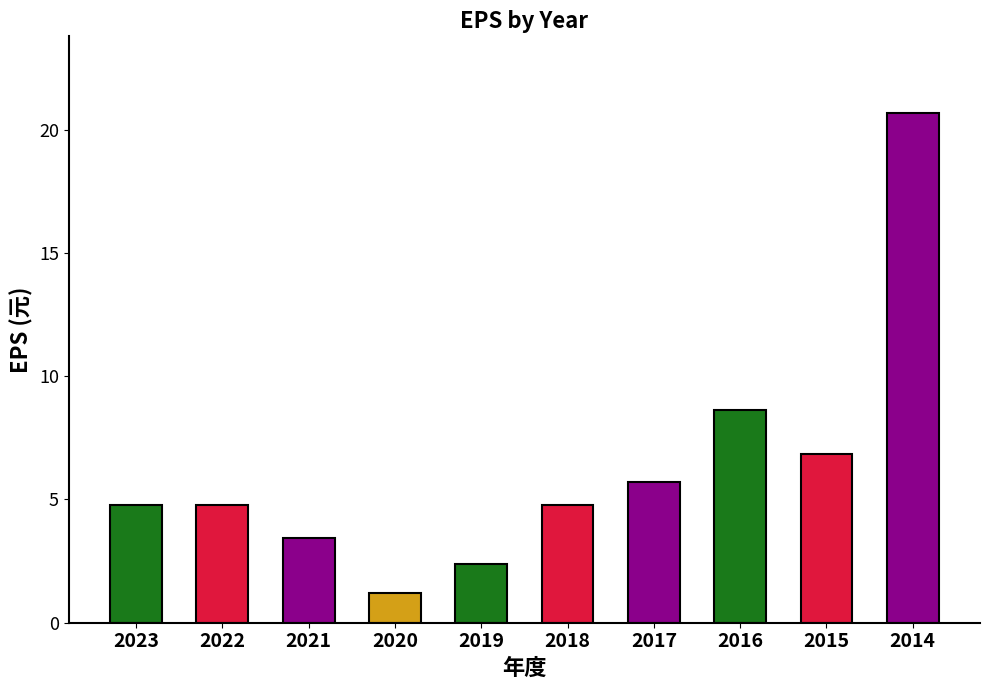

Is it true that the value at 2015 is 6.8?

True